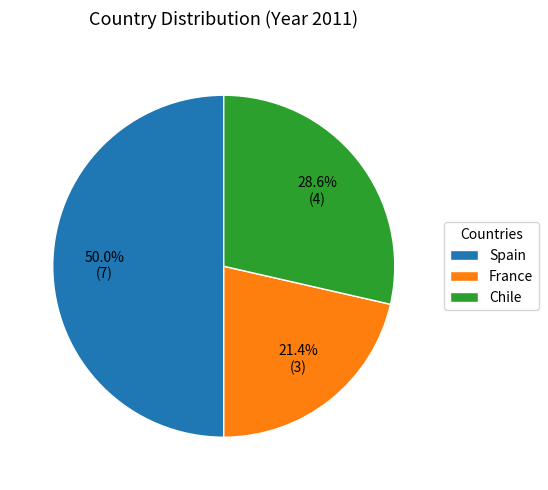

To the nearest percent, what percentage of the pie is Chile?

29%